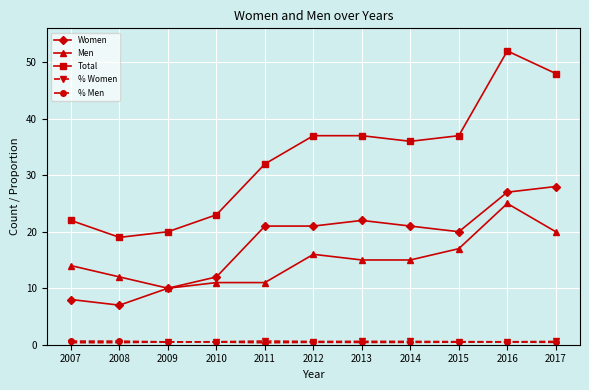

The value of % Women at 2009 is 0.5. True or false?

True